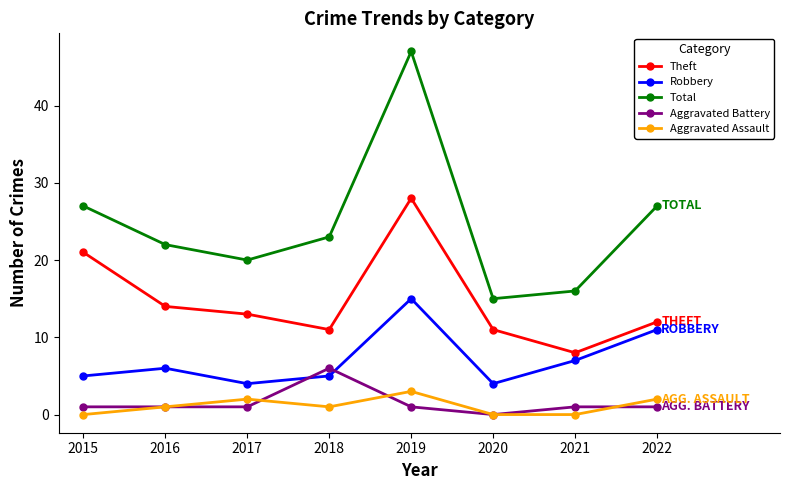

Between 2020 and 2022, which series saw the biggest shift?

Total